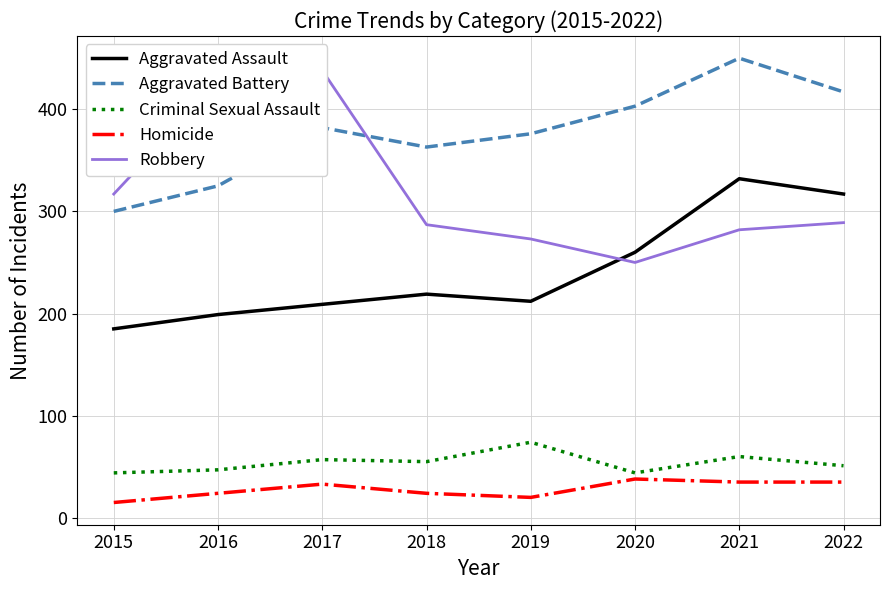

Which series ends up on top after the final intersection of Robbery and Aggravated Assault?

Aggravated Assault